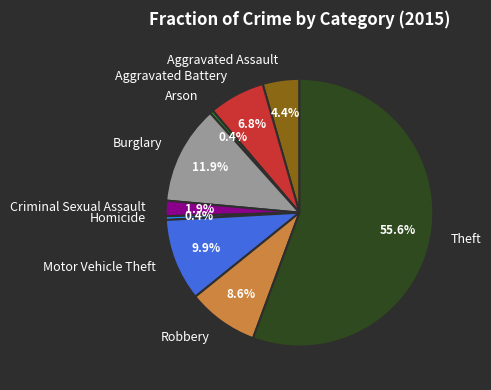

Combined, what portion of the pie is Aggravated Battery and Aggravated Assault?

11.2%